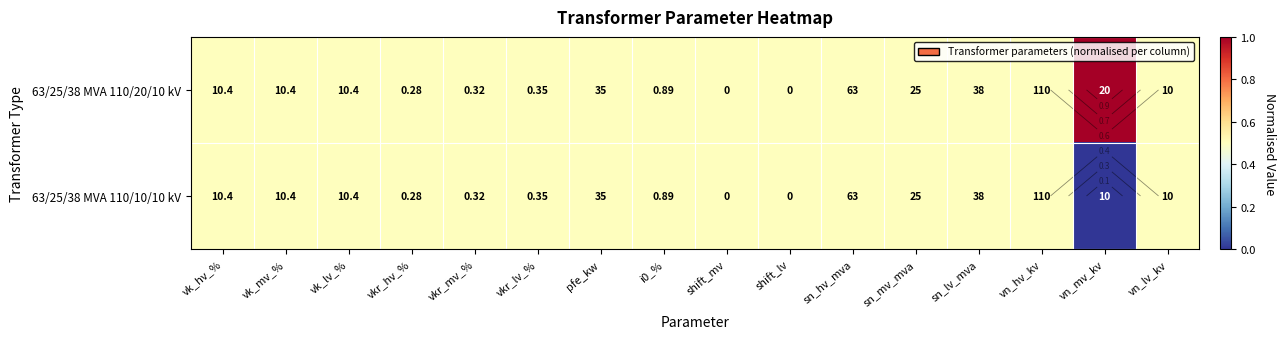

What is the total value across all series at sn_hv_mva?

1.0